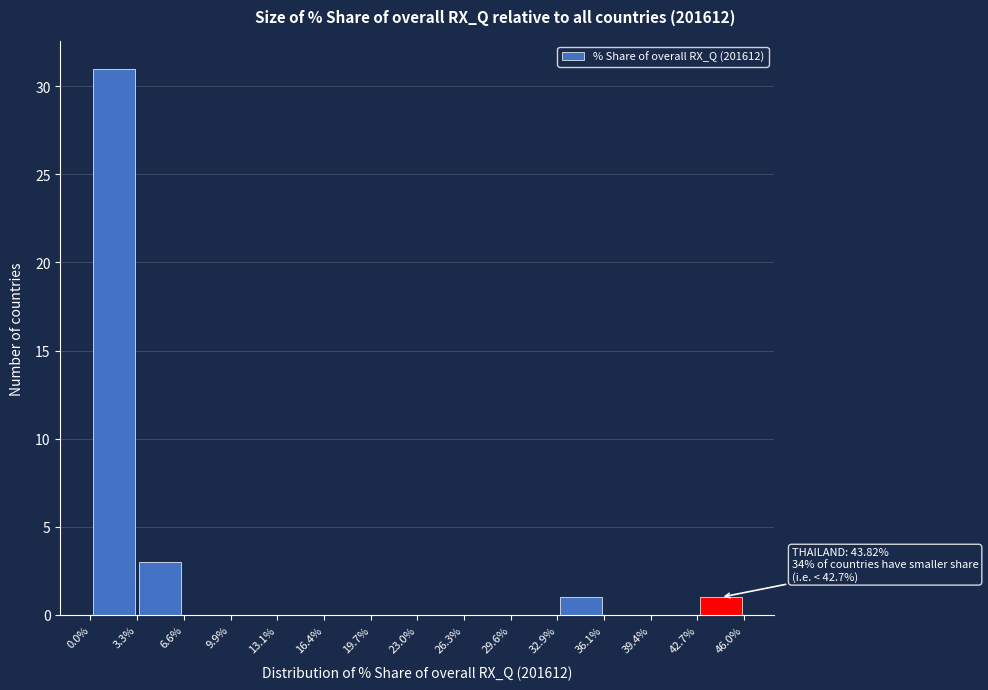

Over which range of the x-axis is the bar tallest?

0.0% to 3.3%